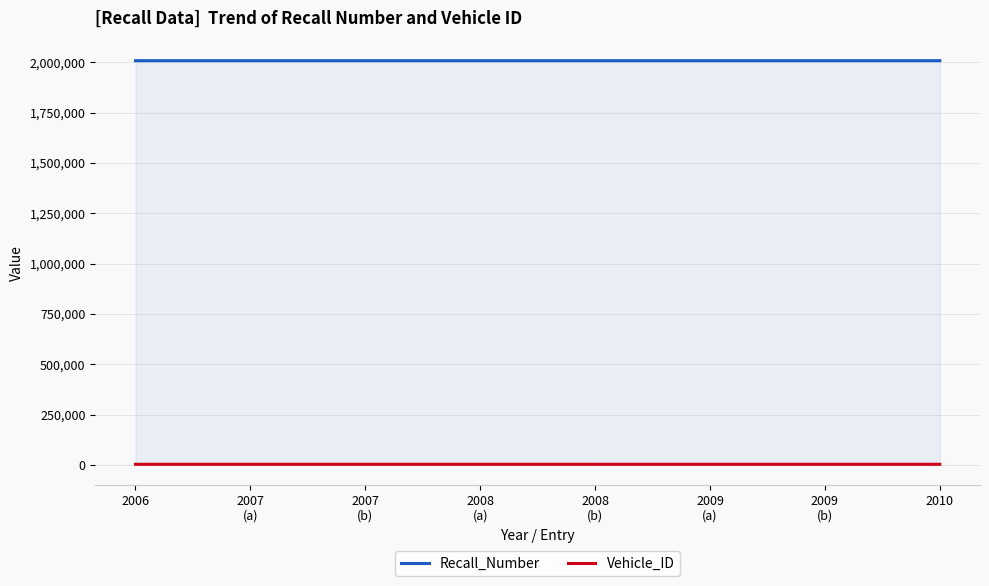

How many lines are shown in the chart?

2